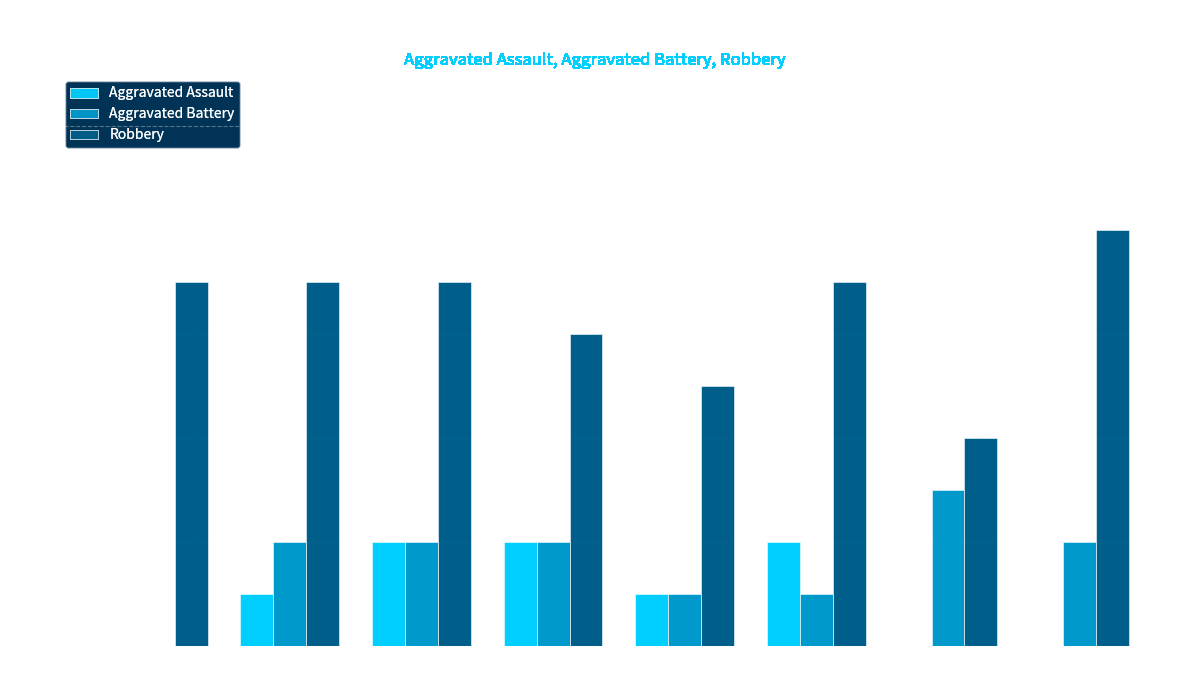

Reading left to right, transcribe all the data shown in this chart.

Aggravated Assault: 0	1	2	2	1	2	0	0
Aggravated Battery: 0	2	2	2	1	1	3	2
Robbery: 7	7	7	6	5	7	4	8